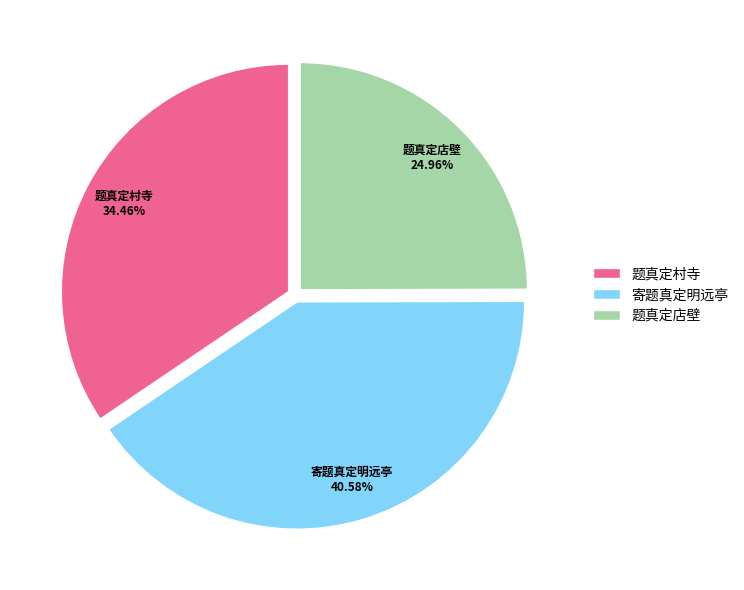

Which category has the smallest portion of the pie?

题真定店壁